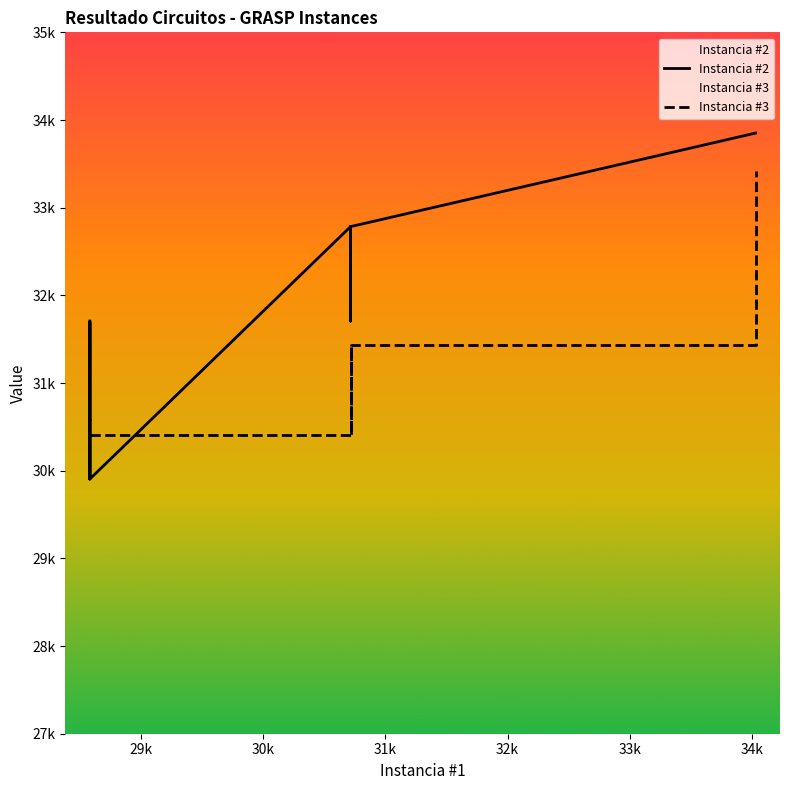

How many categories are shown in the chart?

40